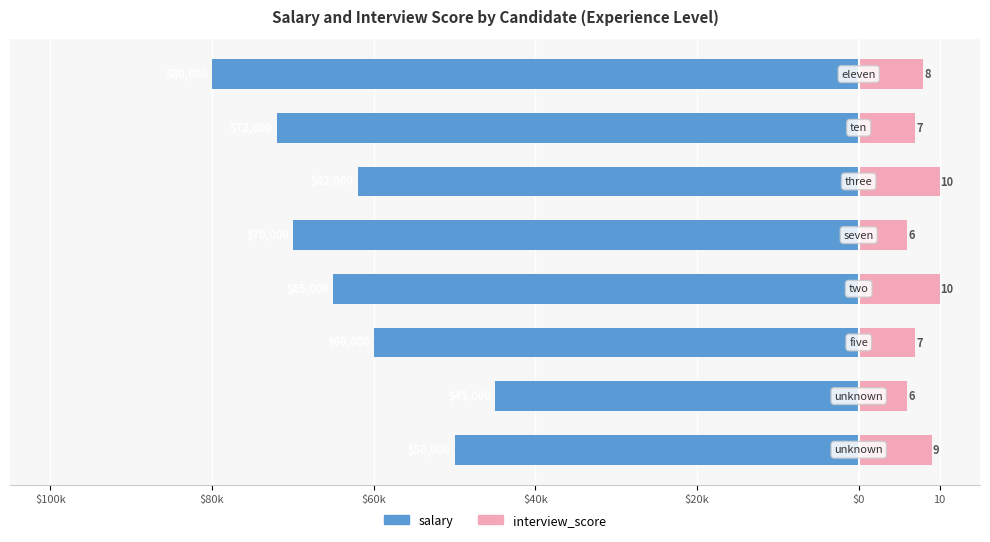

Which series has the largest range (max minus min)?

salary